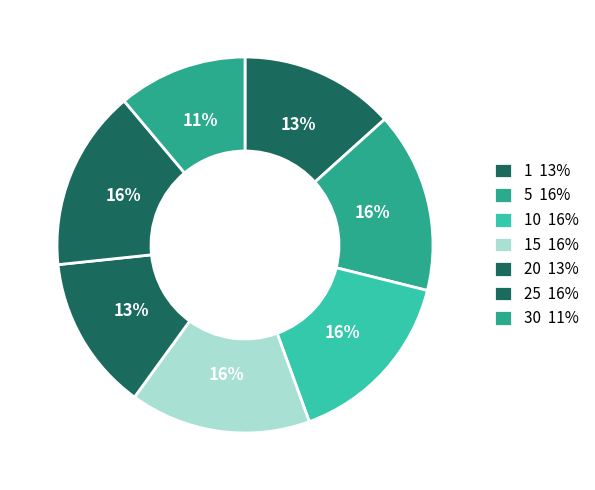

Count the number of slices in the pie.

7